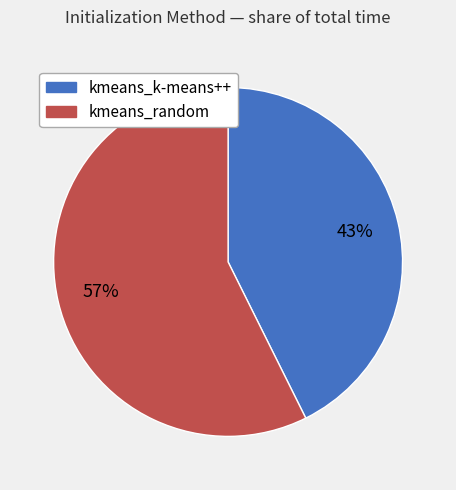

What percentage is the kmeans_k-means++ slice, to the nearest percent?

43%